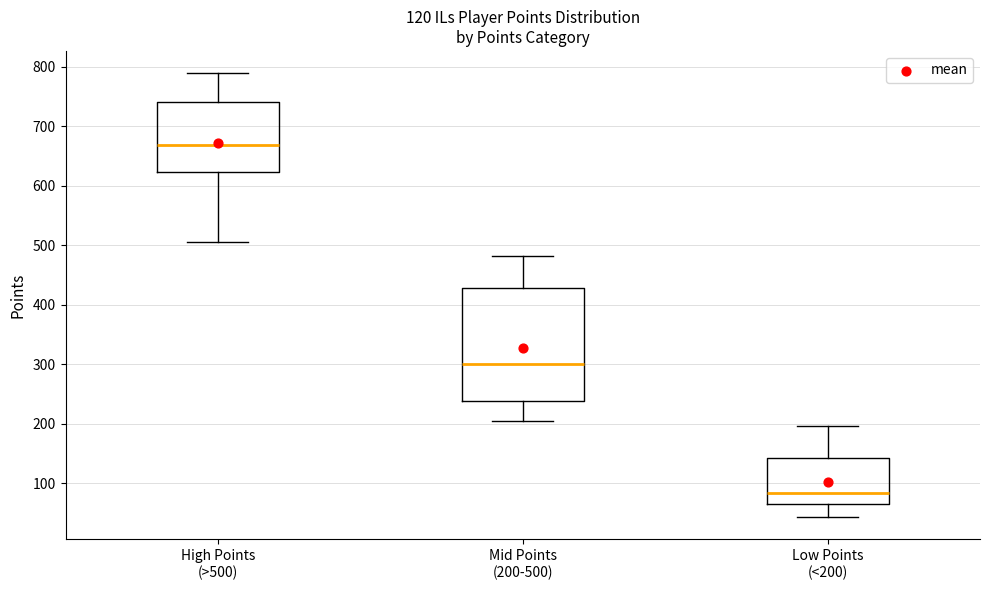

Which box is the tallest, from its lower edge to its upper edge?

Mid Points (200-500)